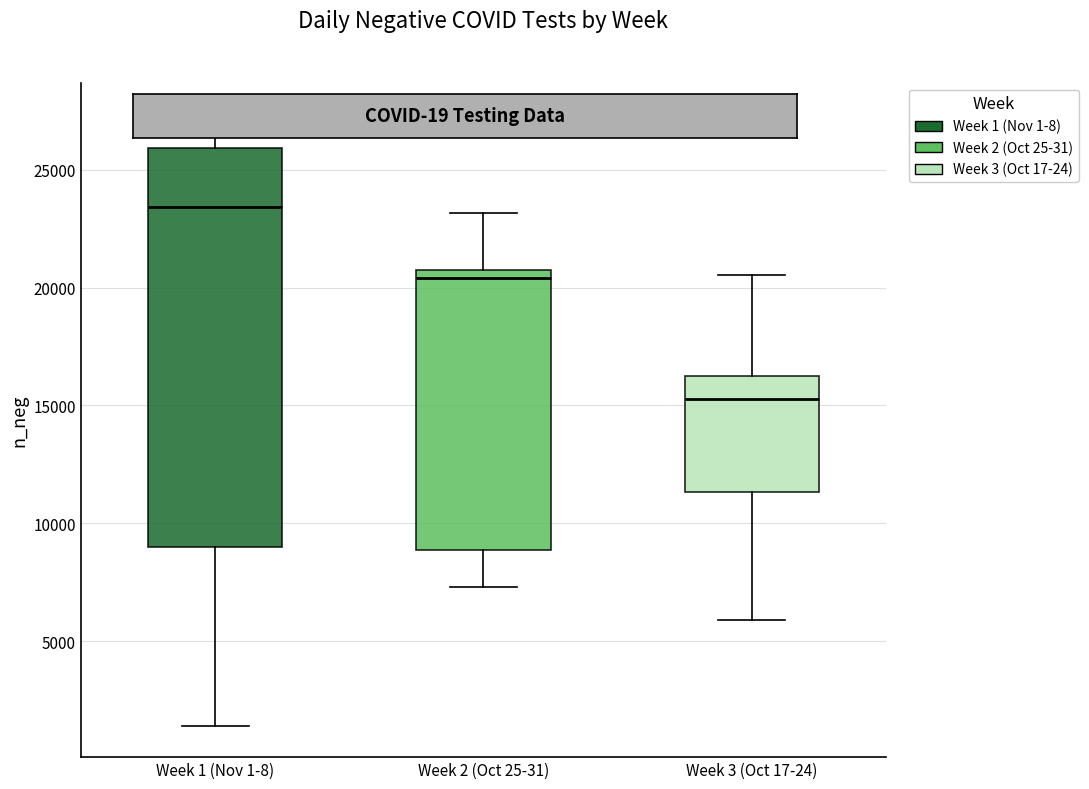

Comparing the boxes themselves (not the whiskers), which one is the tallest?

Week 1 (Nov 1-8)